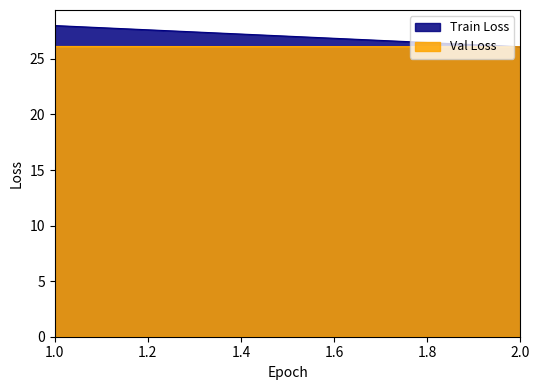

Reading left to right, what are all the values shown in this chart?

Train Loss: 1.0=28.0	2.0=26.1
Val Loss: 1.0=26.1	2.0=26.1